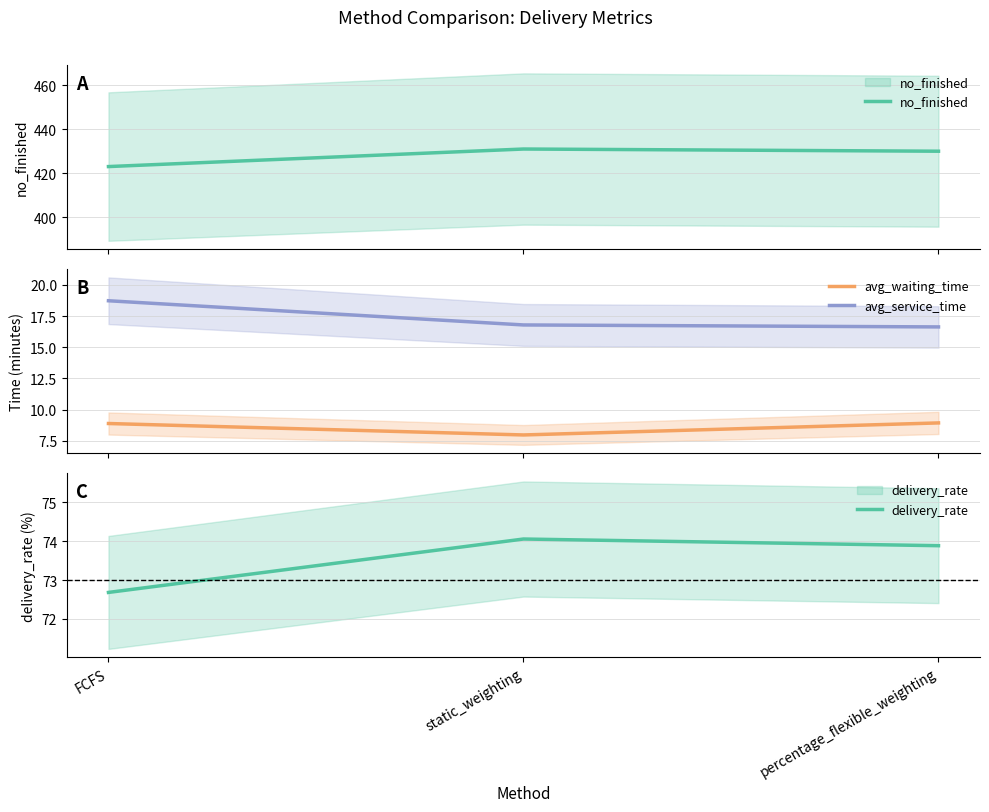

What is the spread (max minus min) of values at percentage_flexible_weighting?

421.1